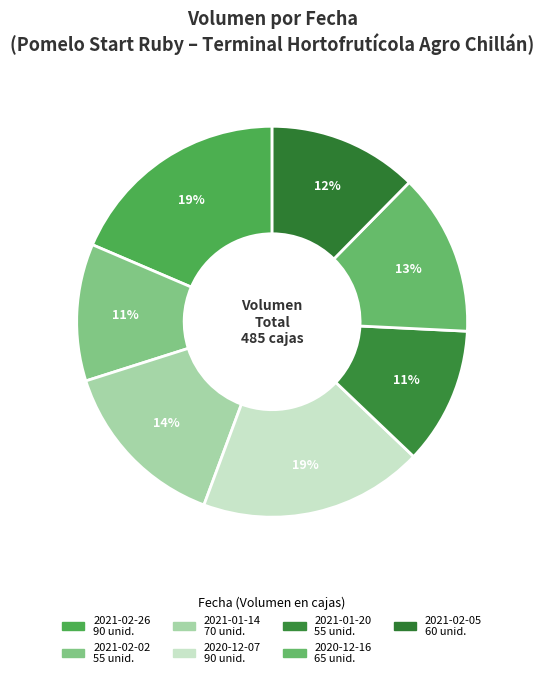

How much of the chart is everything except 2021-01-20?

88.7%